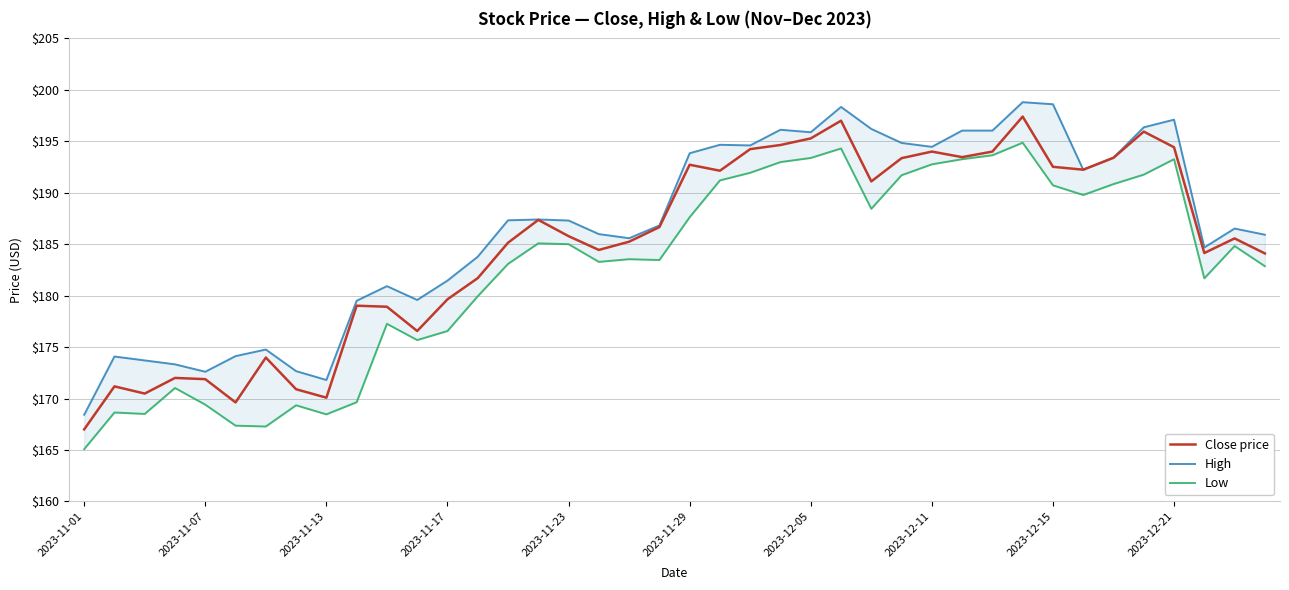

What is the lowest value of the Close price series?

167.0